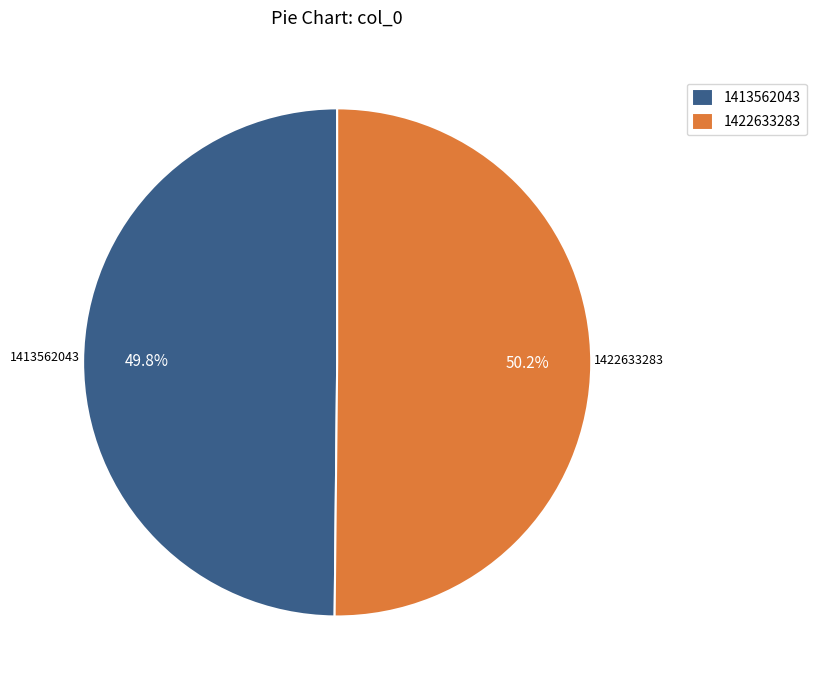

To the nearest percent, what portion does 1413562043 represent?

50%